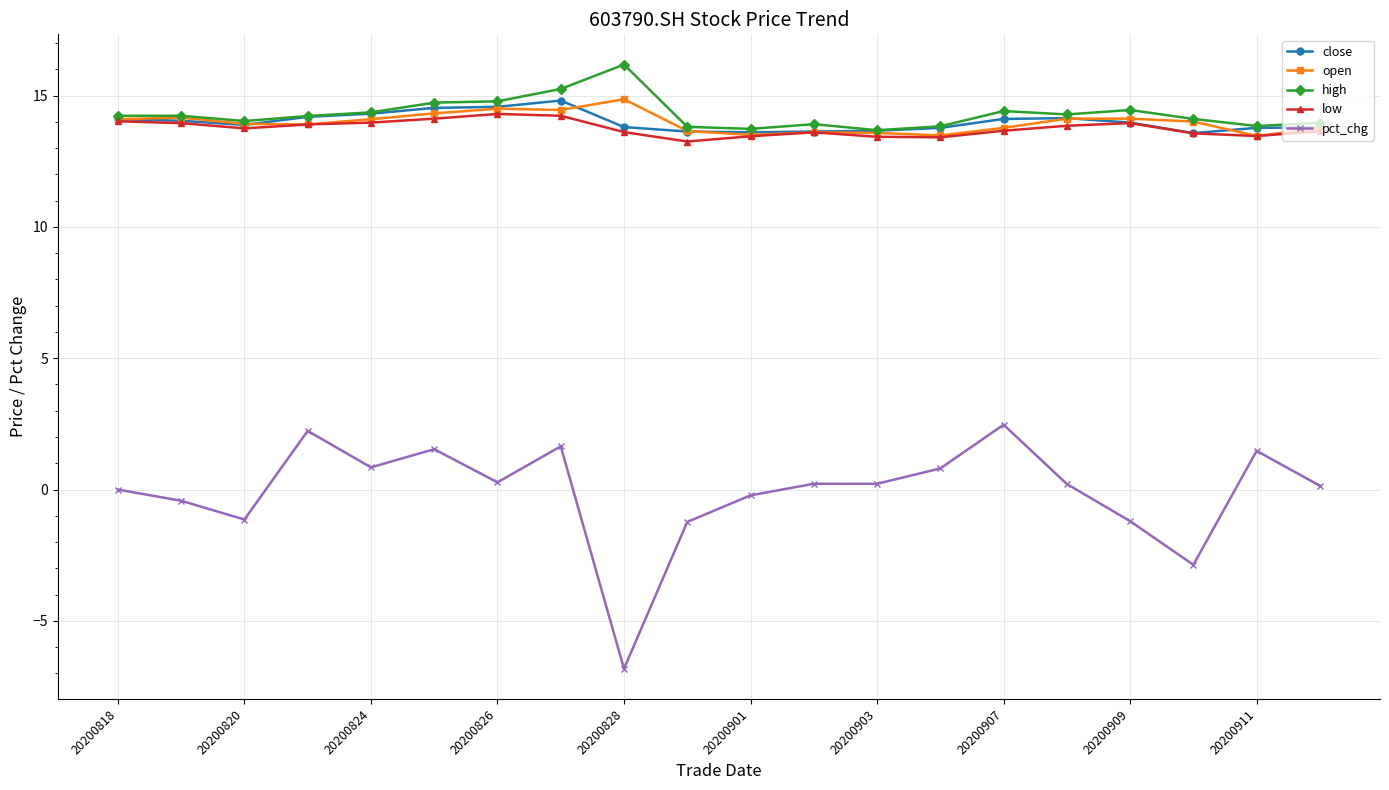

What is the average value of the low series?

13.8